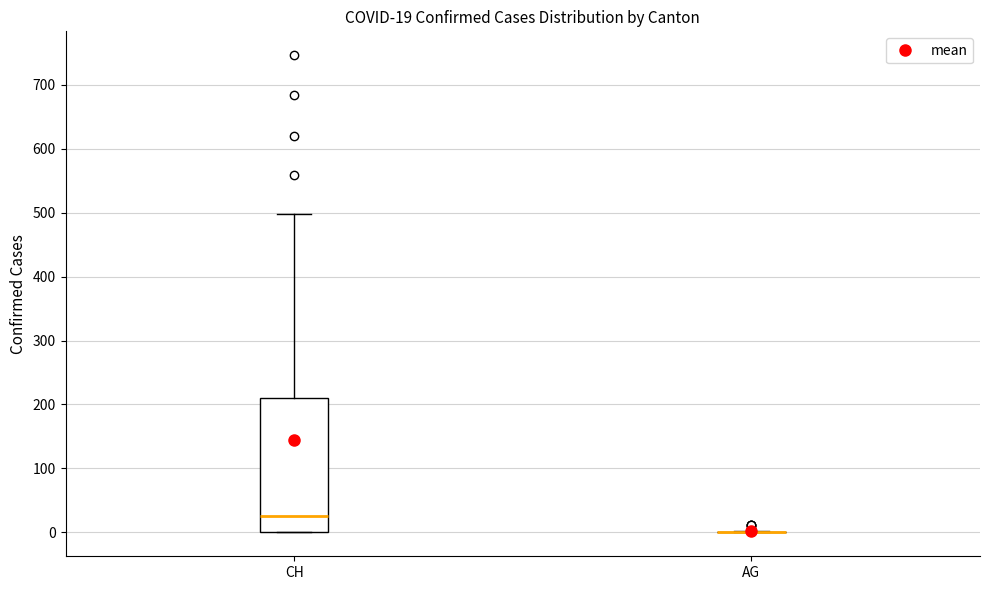

Which box is the tallest, from its lower edge to its upper edge?

CH